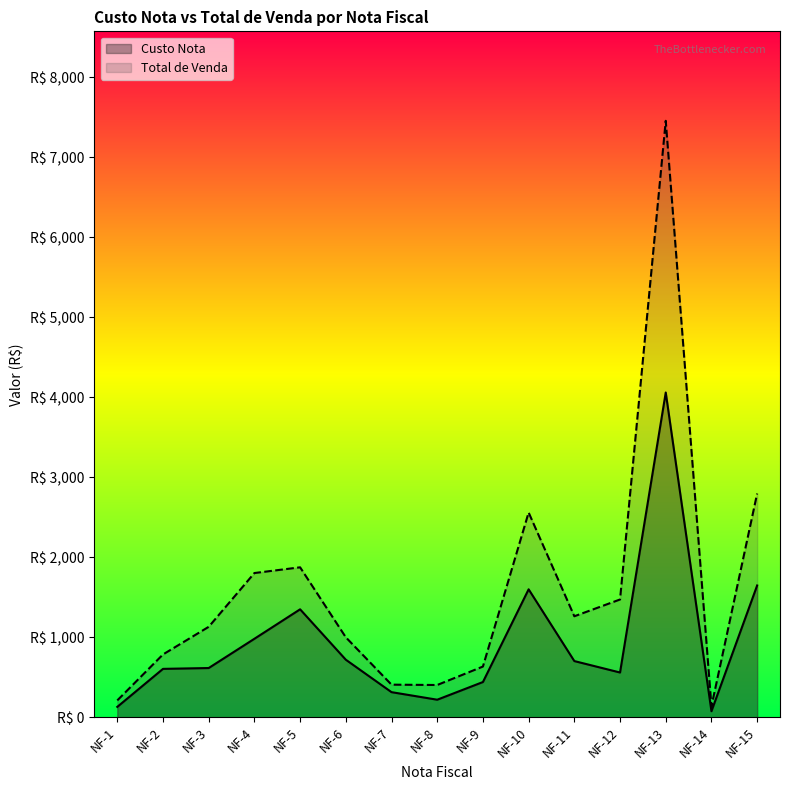

Is it true that Total de Venda equals 2560.0 at NF-10?

True